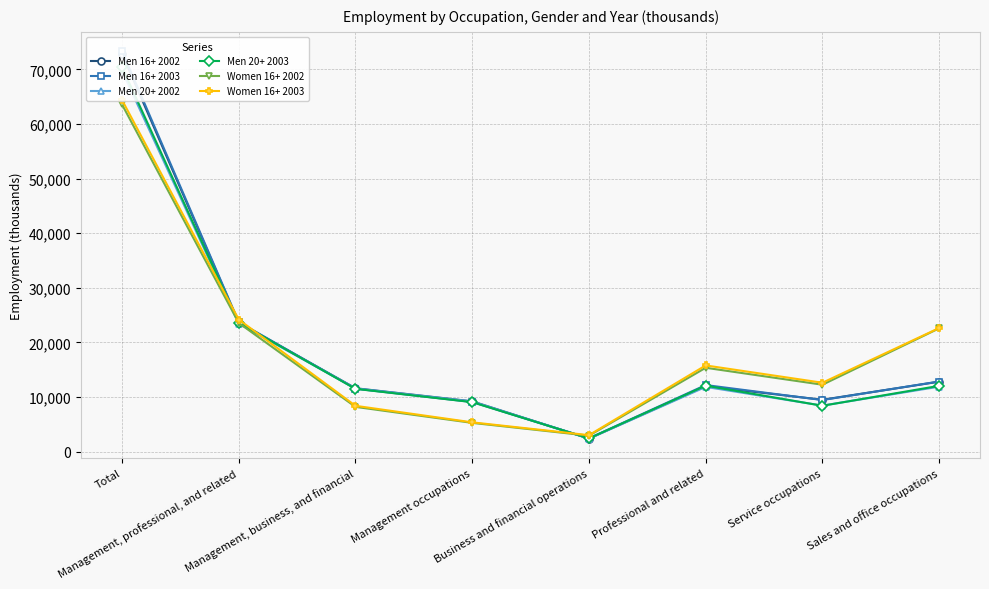

How many interior local peaks does the Men 20+ 2002 series have?

1